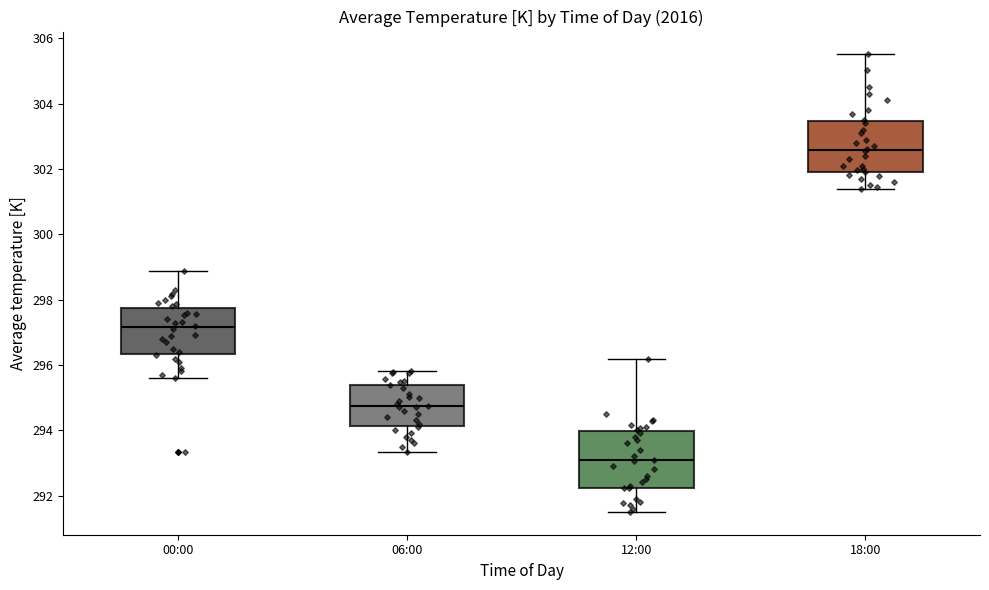

Where does the upper whisker of the box for 06:00 end on the y-axis? The values are not printed on the chart, so give them approximately, as read against the axis.

295.8